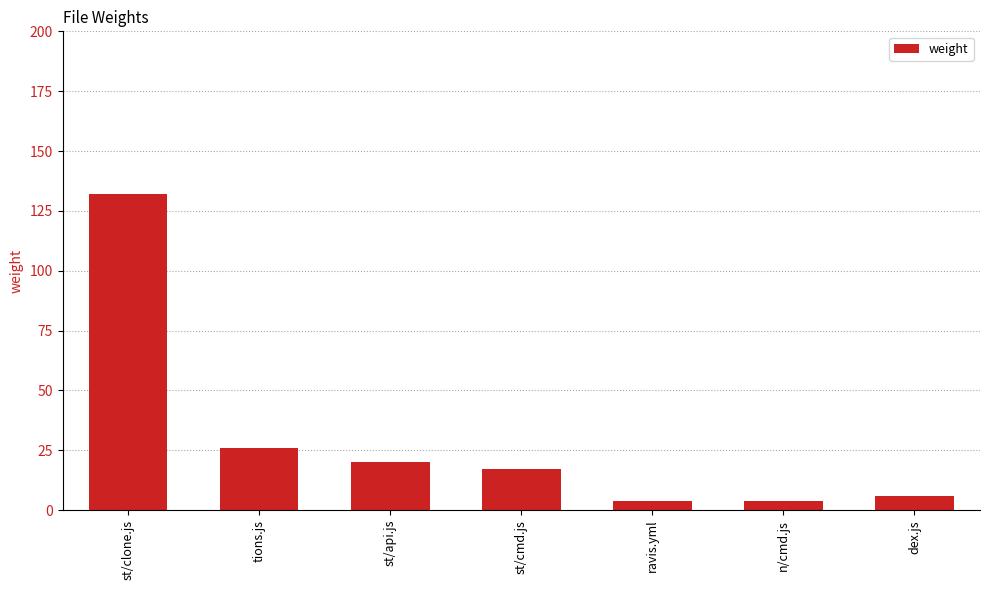

Approximately how many times larger is the value at st/api.js compared to st/clone.js?

0.2